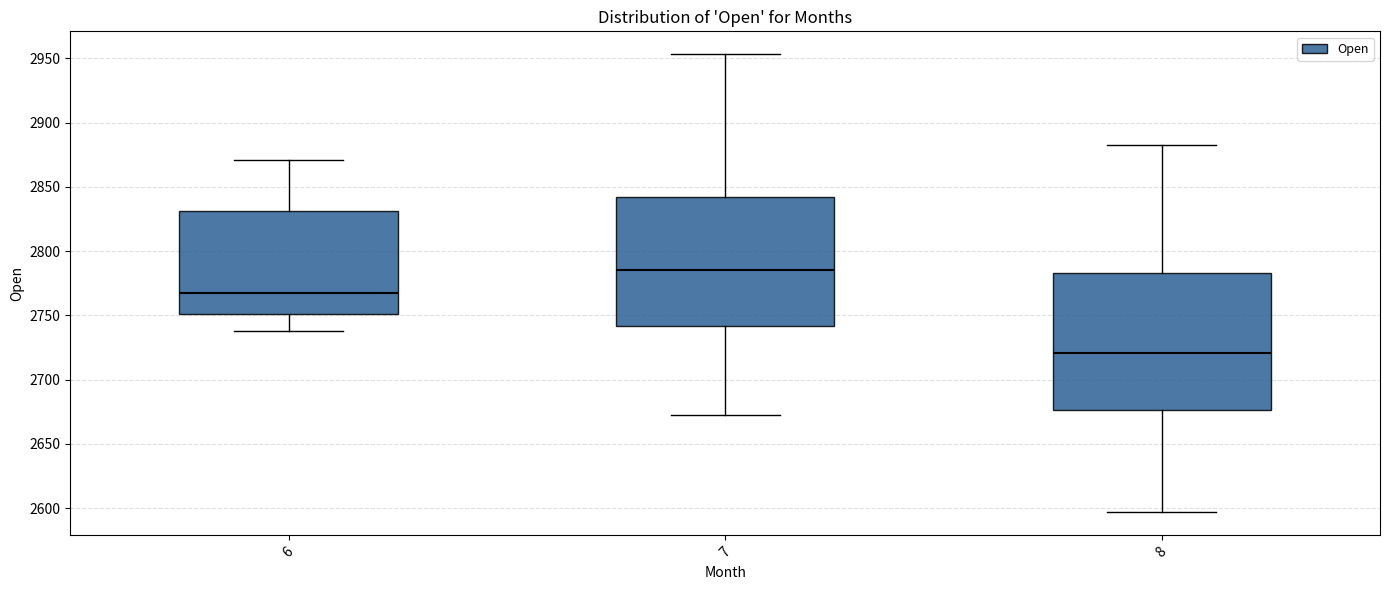

Reading left to right, read every box against the y-axis: the position of its median line, the range the box covers, and the ends of its whiskers. The values are not printed on the chart, so give them approximately, as read against the axis.

6: median 2770, box 2750 to 2830, whiskers 2740 to 2870
7: median 2785, box 2740 to 2840, whiskers 2675 to 2955
8: median 2720, box 2675 to 2785, whiskers 2595 to 2880